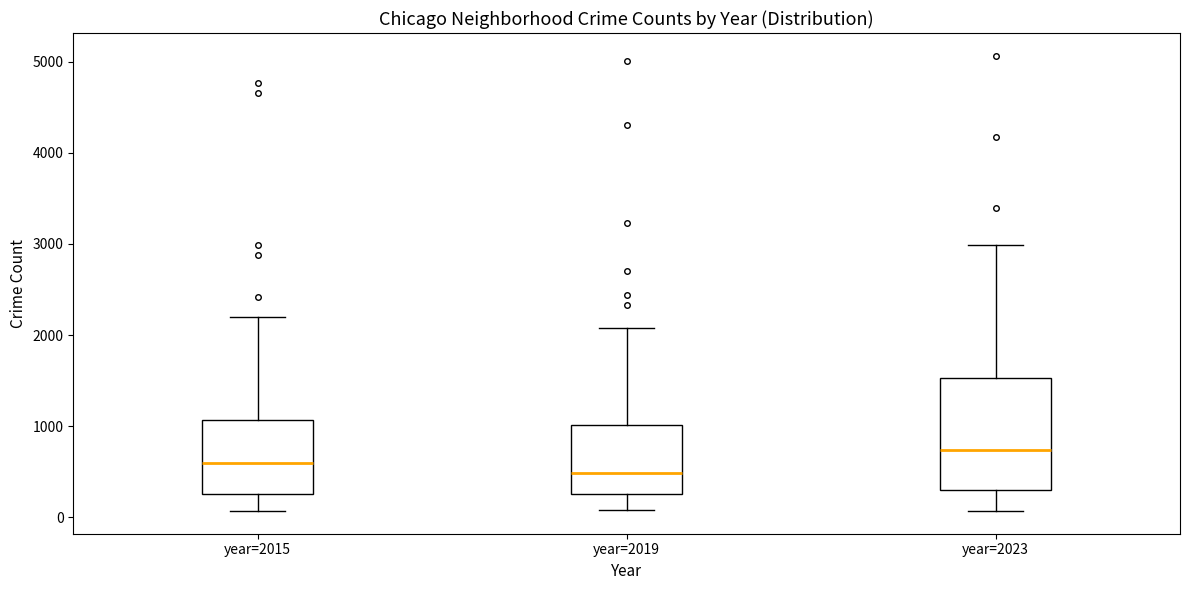

Which box has the highest median line?

year=2023